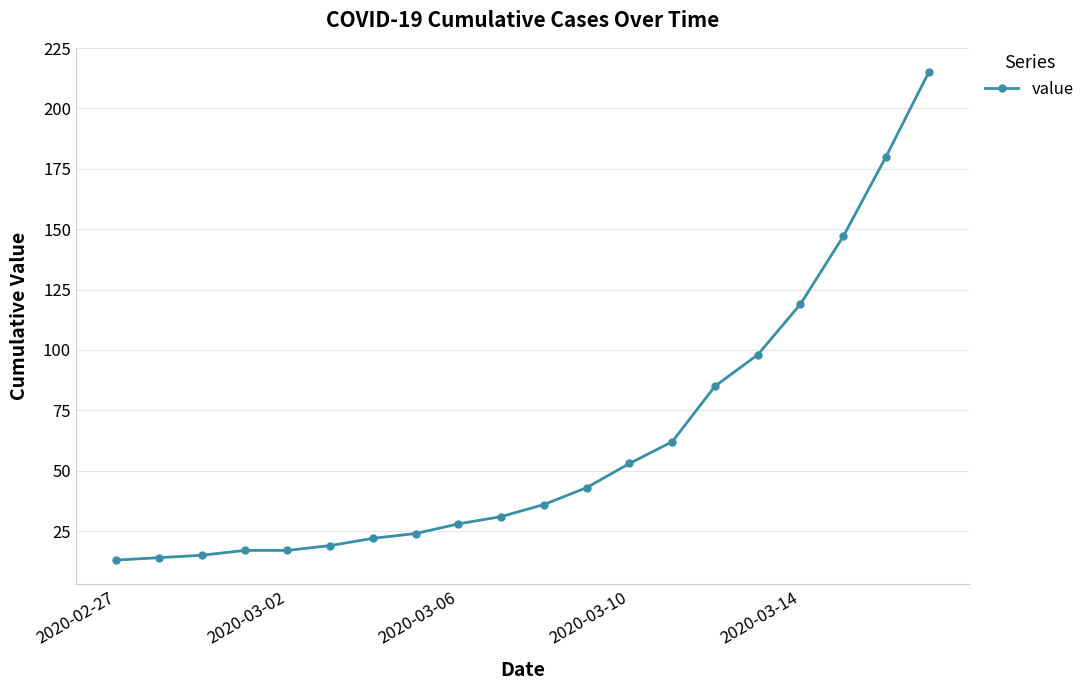

How many lines are shown in the chart?

1